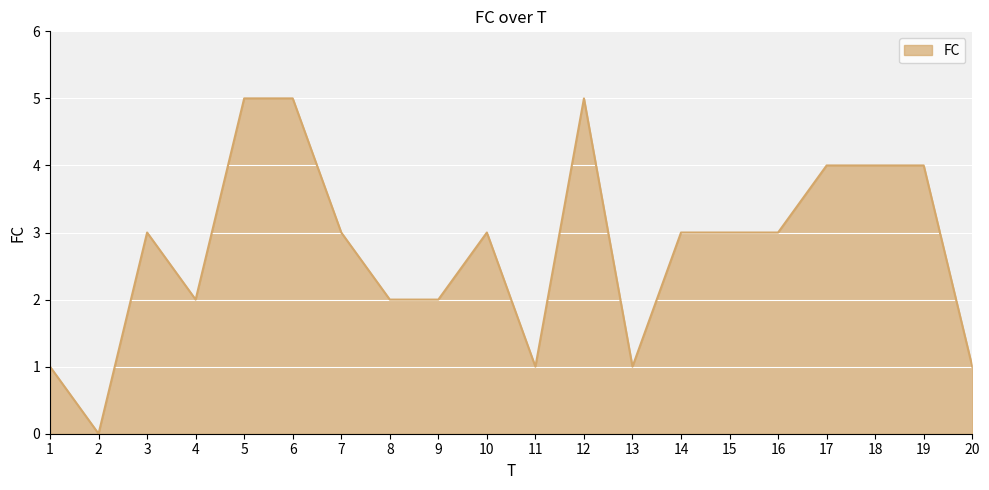

Read the value at 16.

3